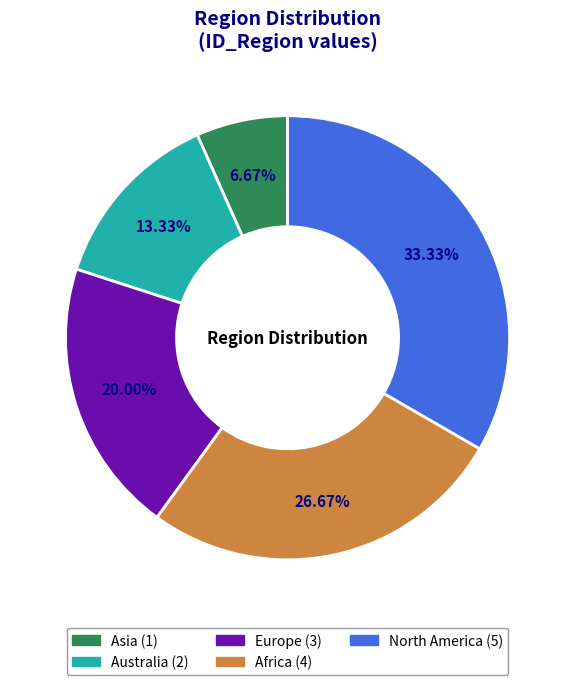

To the nearest percent, what portion does Europe represent?

20%